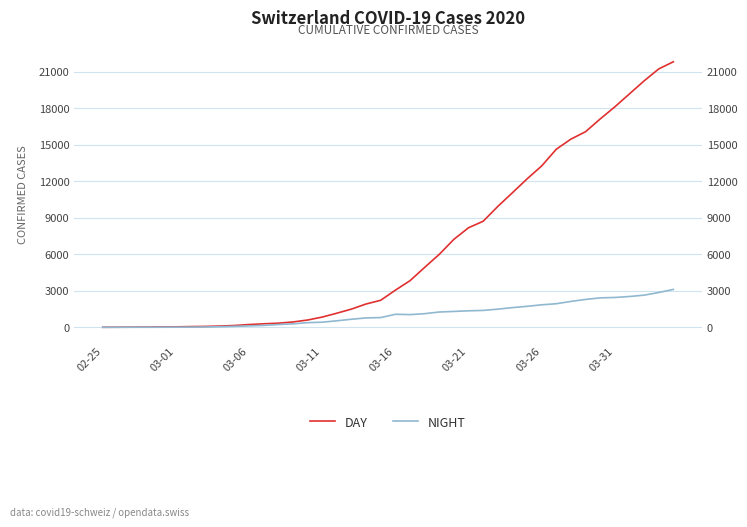

Between 29 and 23, which is larger?

29